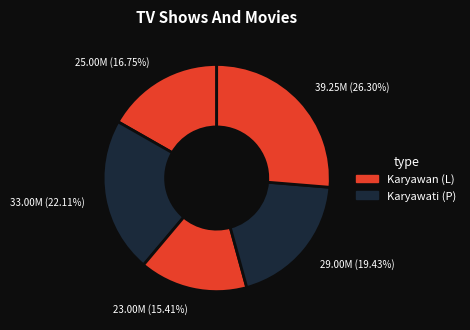

How many segments does this pie chart have?

5